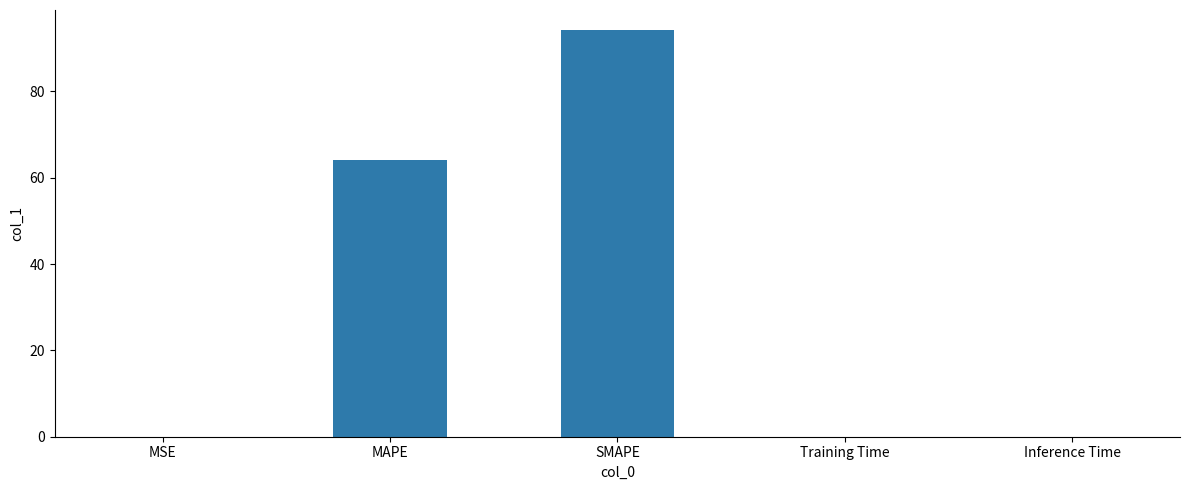

What is the sum of all values?

158.1